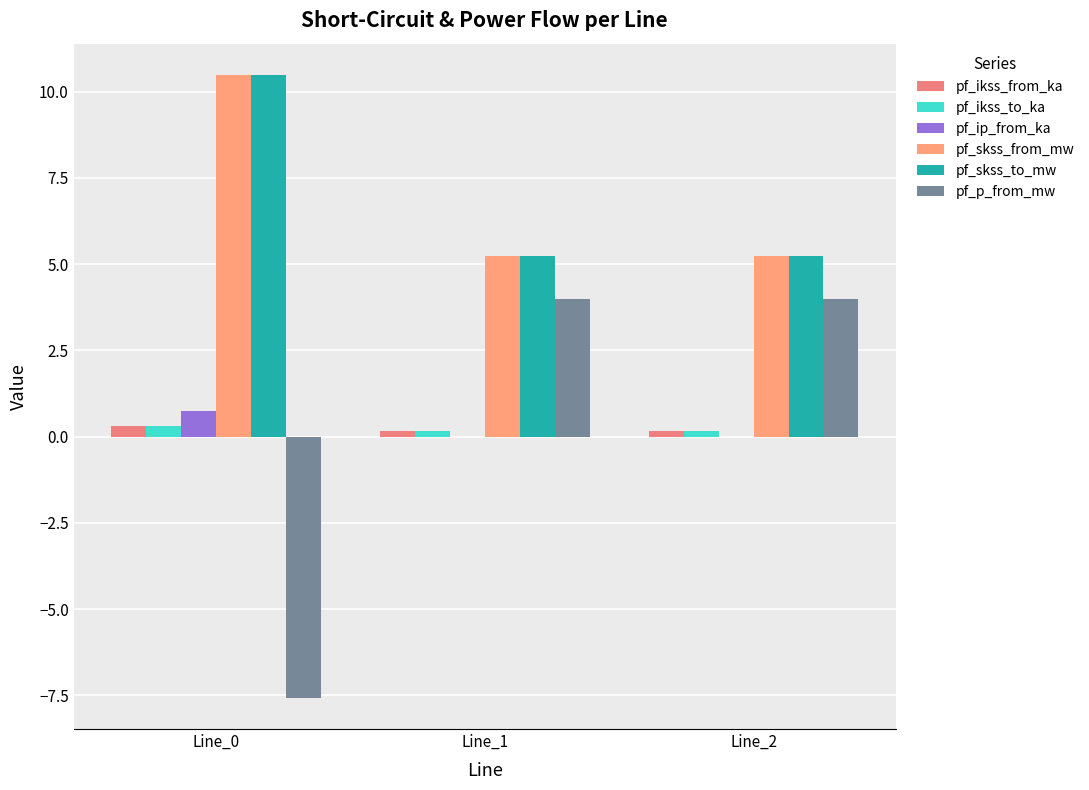

What is the sum of all pf_ip_from_ka values?

0.7